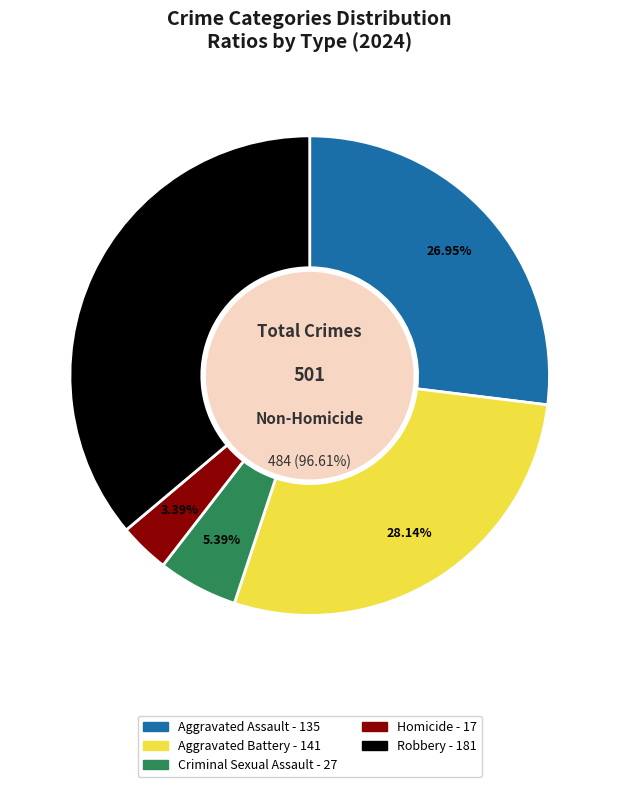

What is the largest slice in the pie chart?

Robbery